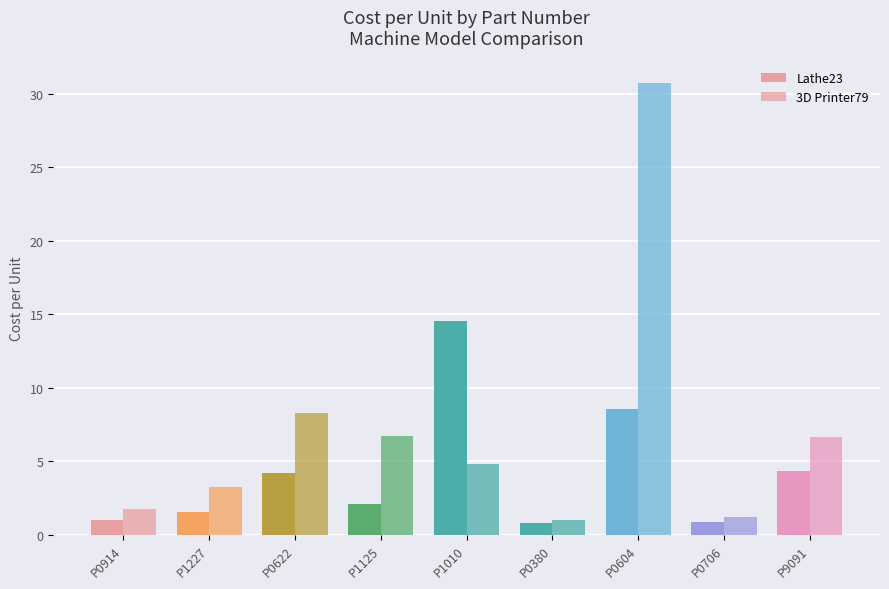

How many bars are there in each group?

2